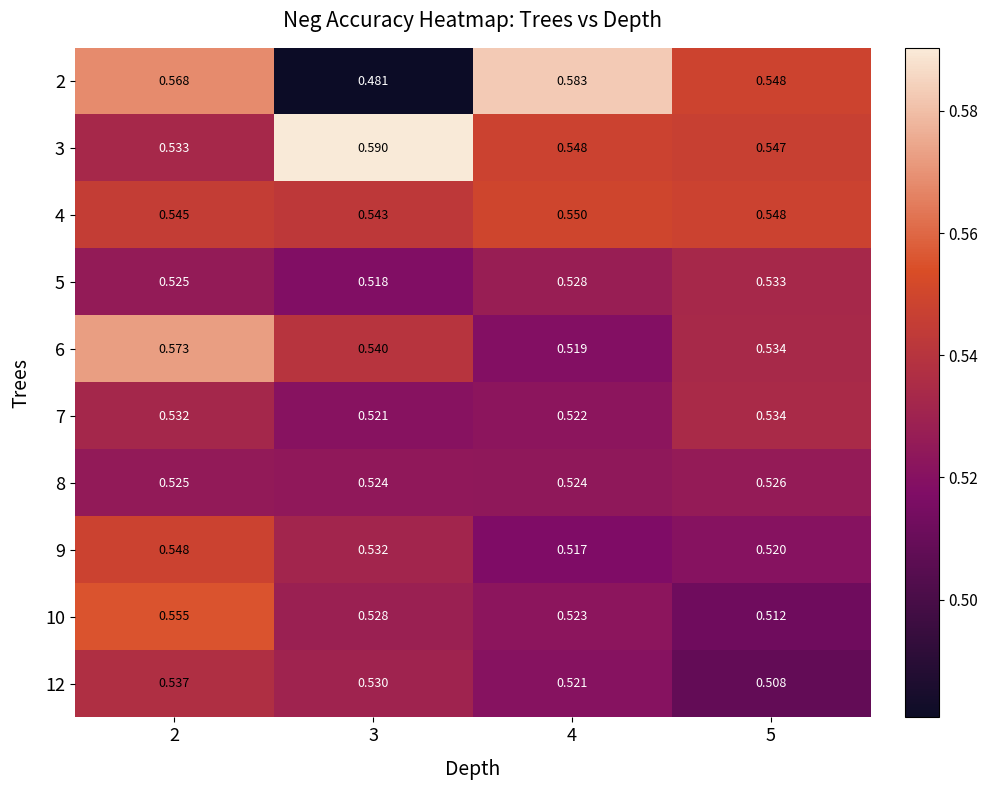

At how many categories does at least one series exceed 0?

4